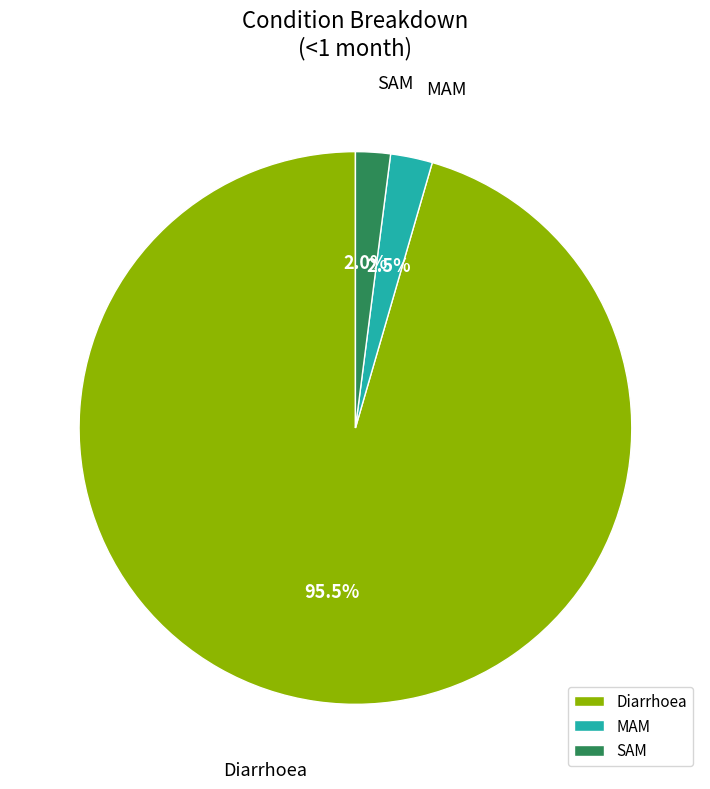

Which slice is the largest?

Diarrhoea